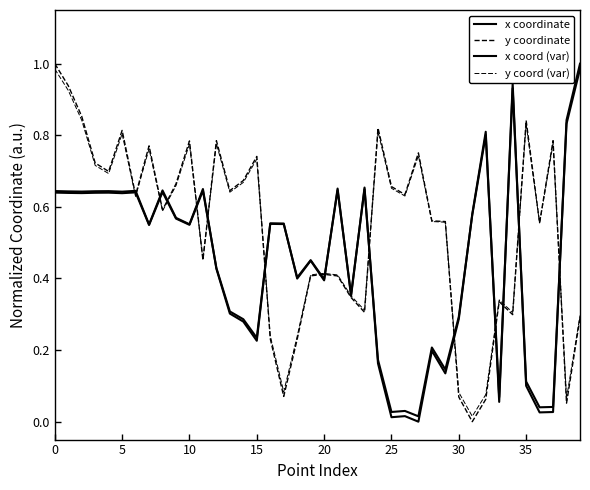

How many lines are shown in the chart?

4